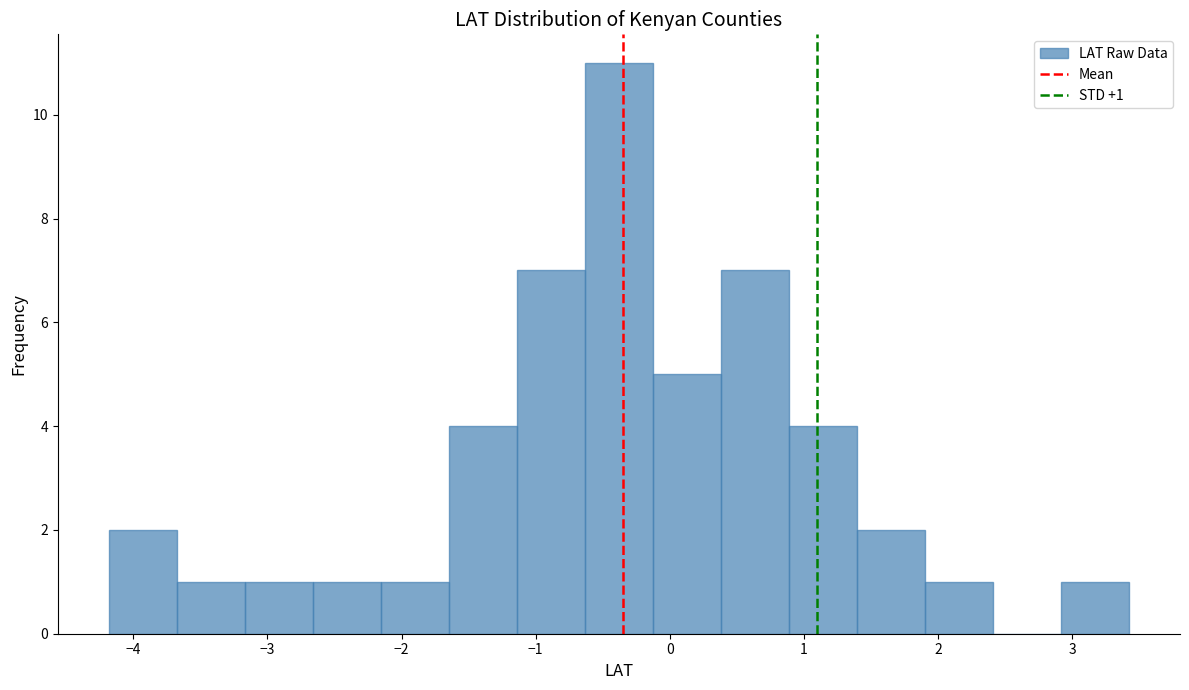

Over which range of the x-axis is the bar tallest?

-0.6 to -0.1